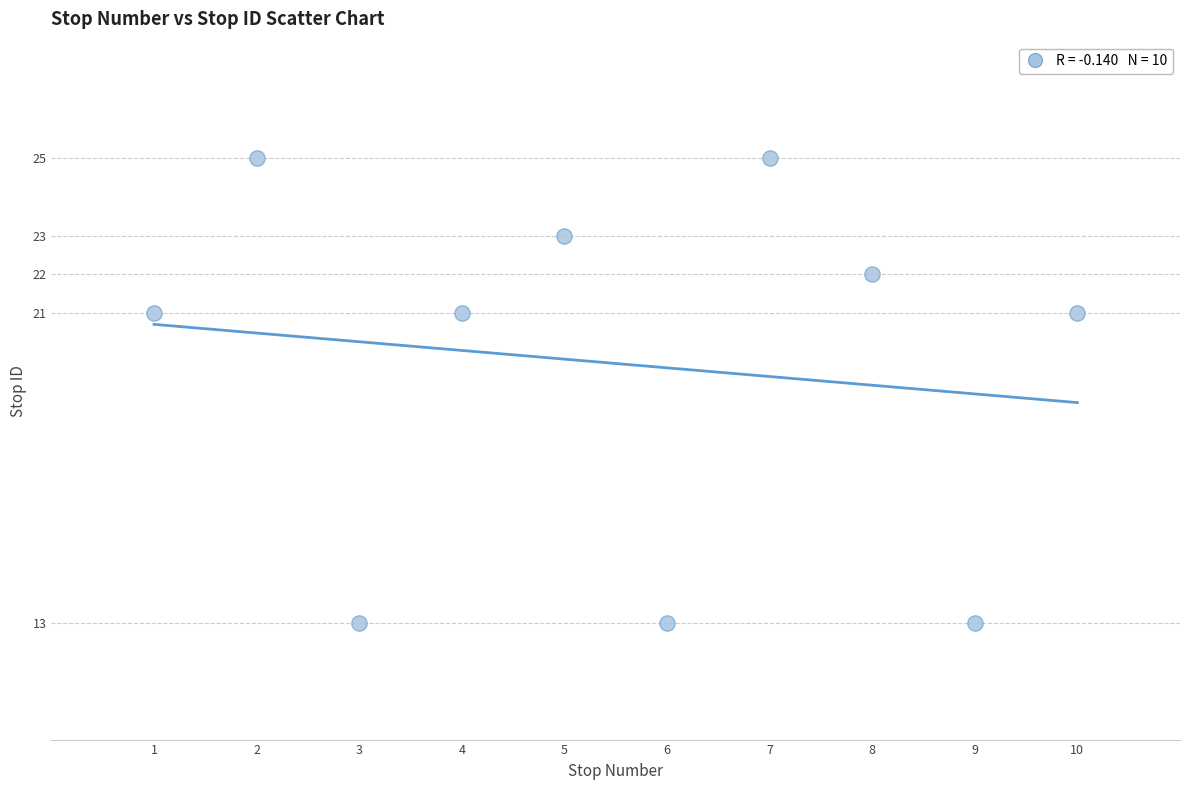

What is the average Y value?

20